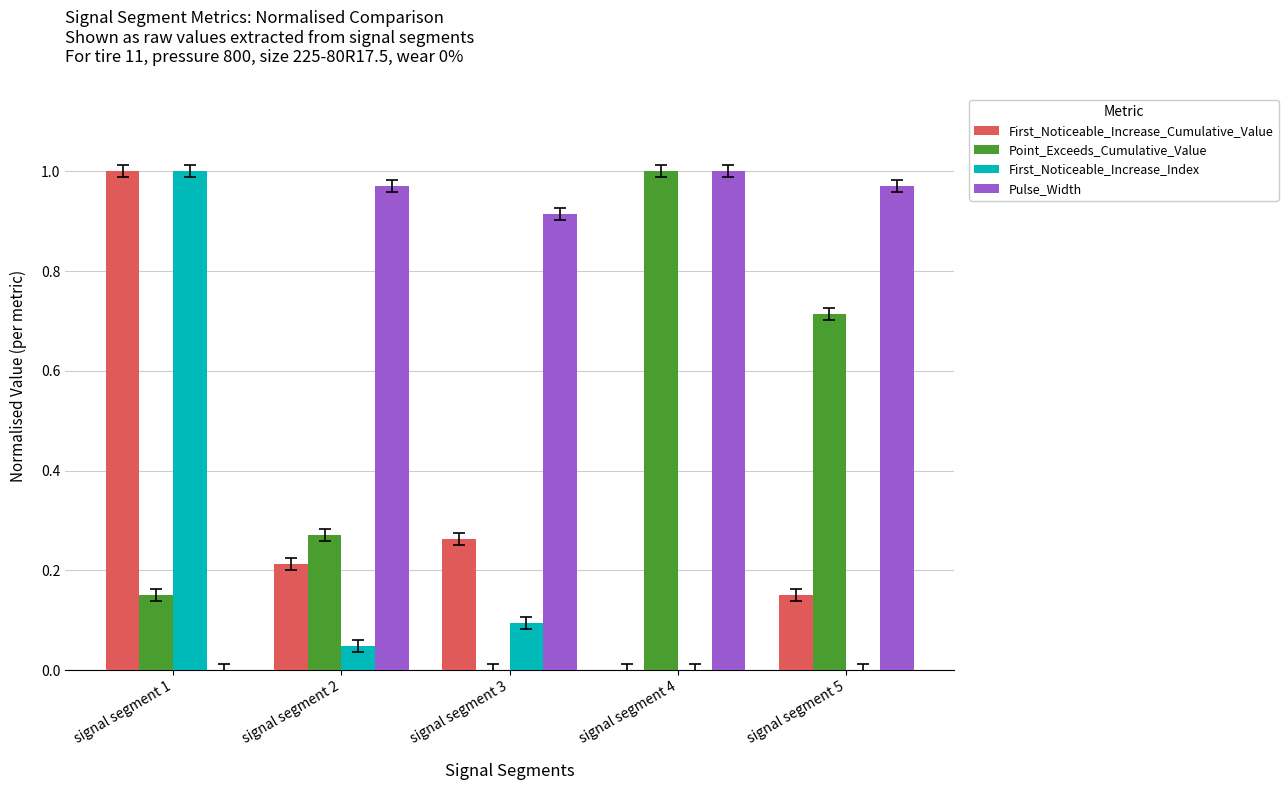

Are the bars horizontal?

No